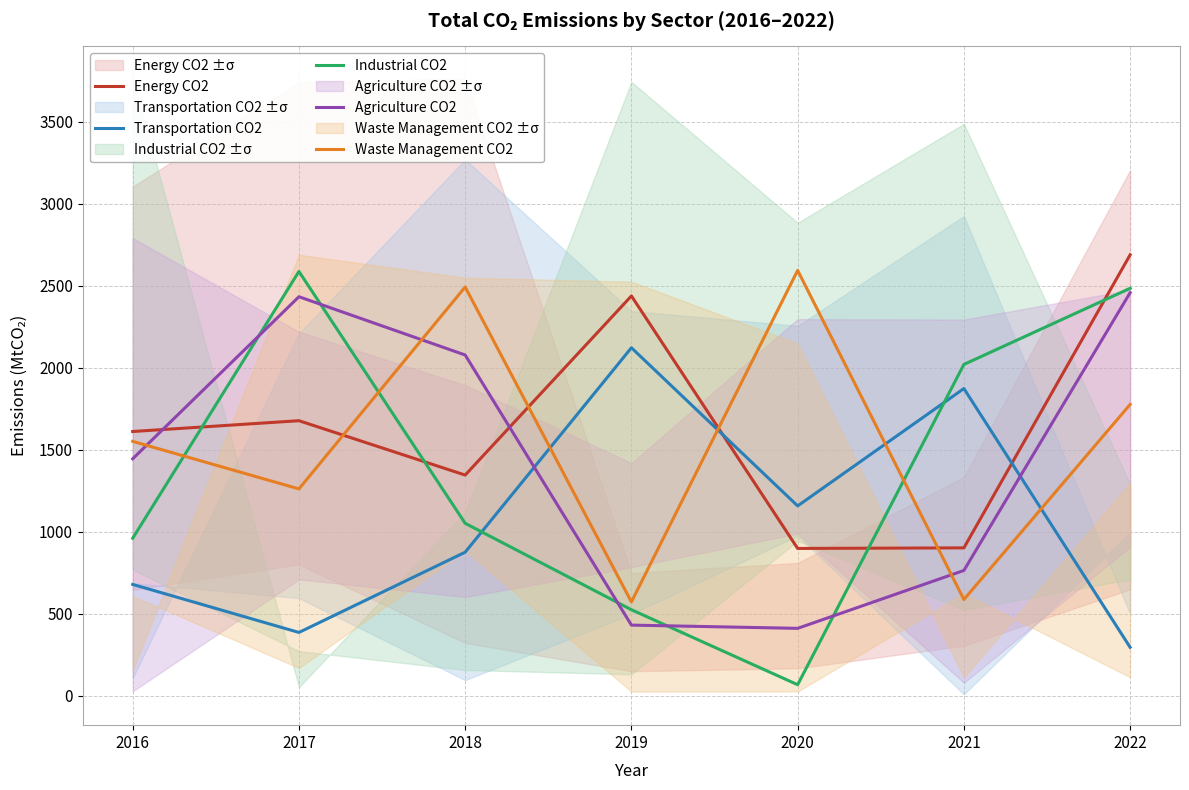

List the series in order of their peak value, highest first.

Energy CO2, Waste Management CO2, Industrial CO2, Agriculture CO2, Transportation CO2